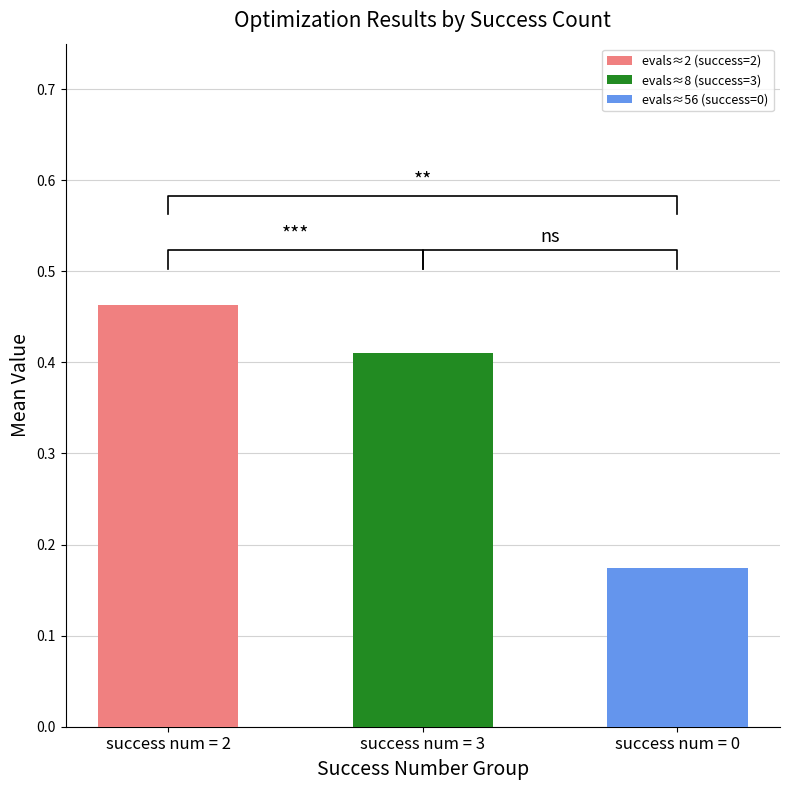

Is it true that the value at 28 is 0.3?

False